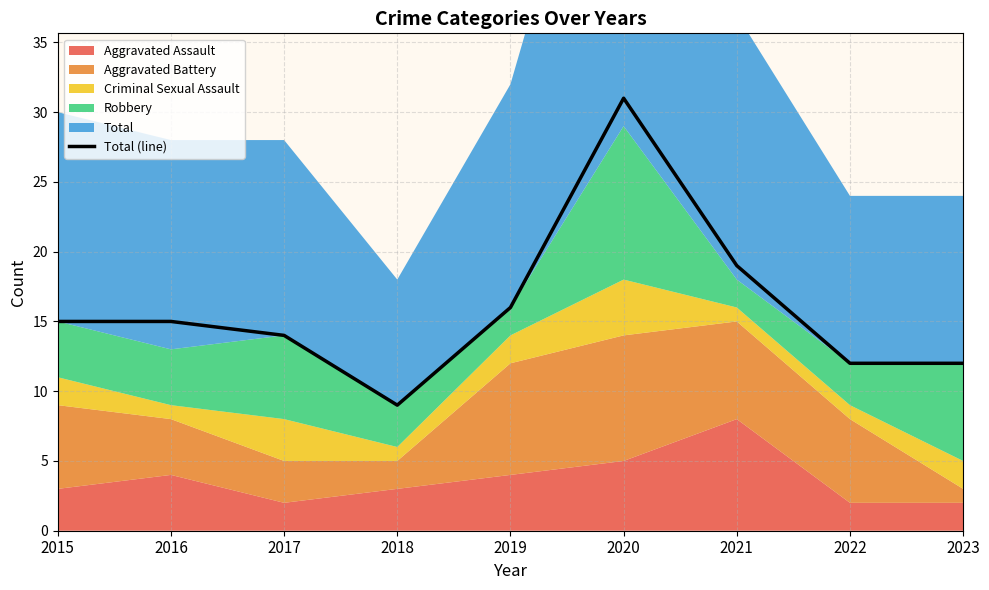

At which label is Total (line) closest to 20?

2021